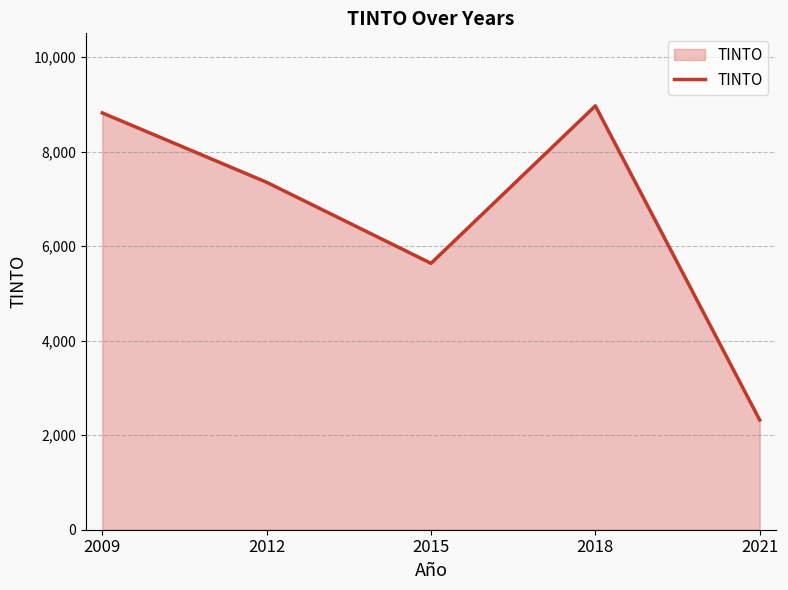

What is the ratio of the value at 2012 to the value at 2018?

0.8